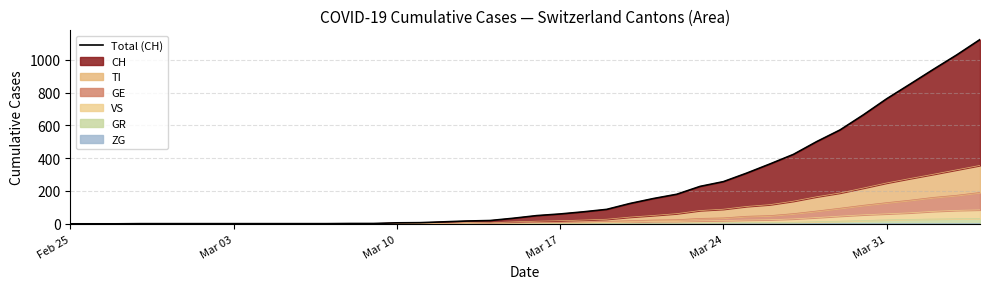

What is the difference between the values at Mar 24 and 21?

59